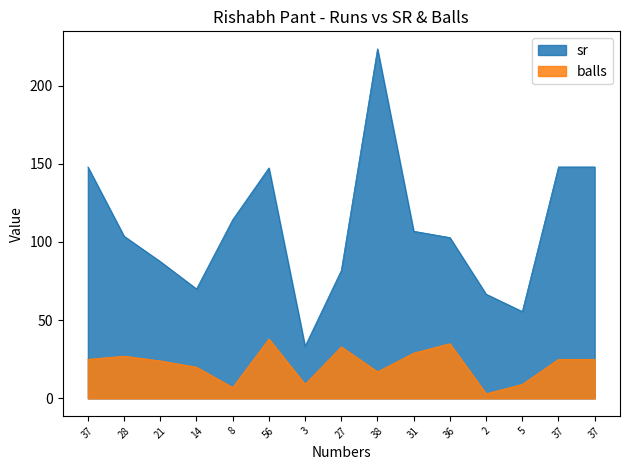

What is the difference between the maximum and minimum values in the balls series?

35.0